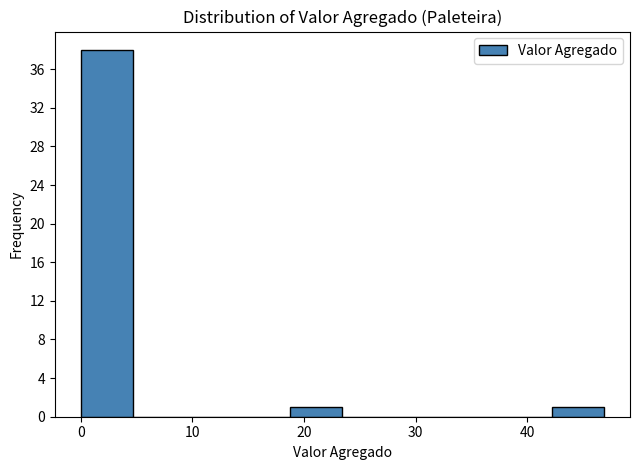

Reading left to right, list every bar in this chart as the range it spans on the x-axis followed by its height. Neither the bar edges nor the heights are printed on the chart, so give them approximately, as read against the axes.

0 to 5: 38
5 to 9: 0
9 to 14: 0
14 to 19: 0
19 to 23: 1
23 to 28: 0
28 to 33: 0
33 to 37: 0
37 to 42: 0
42 to 47: 1